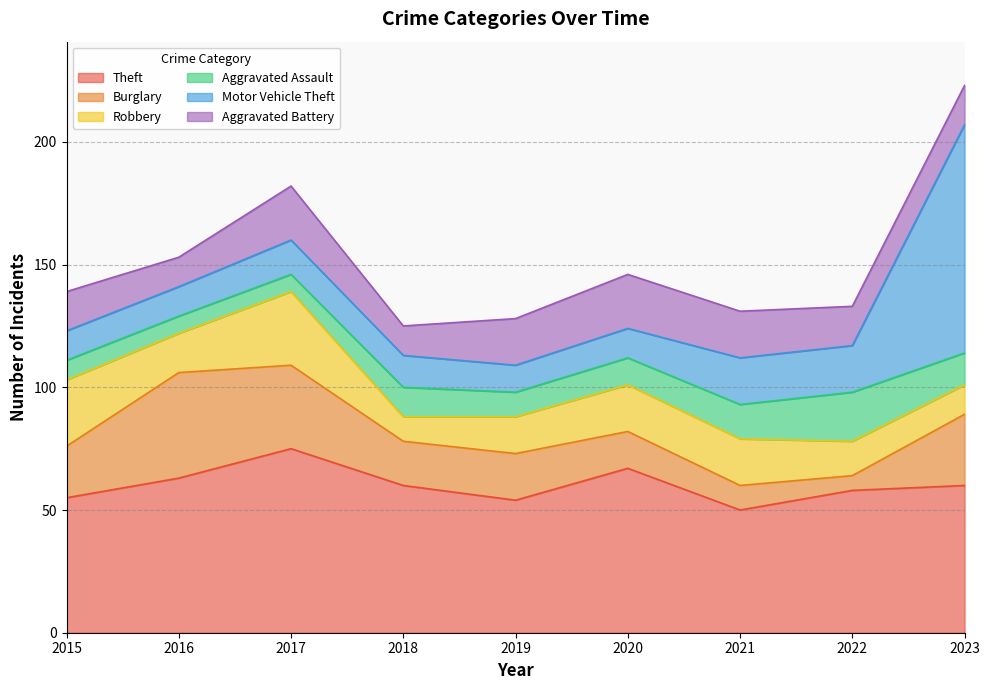

What is the total value across all series at 2022?

133